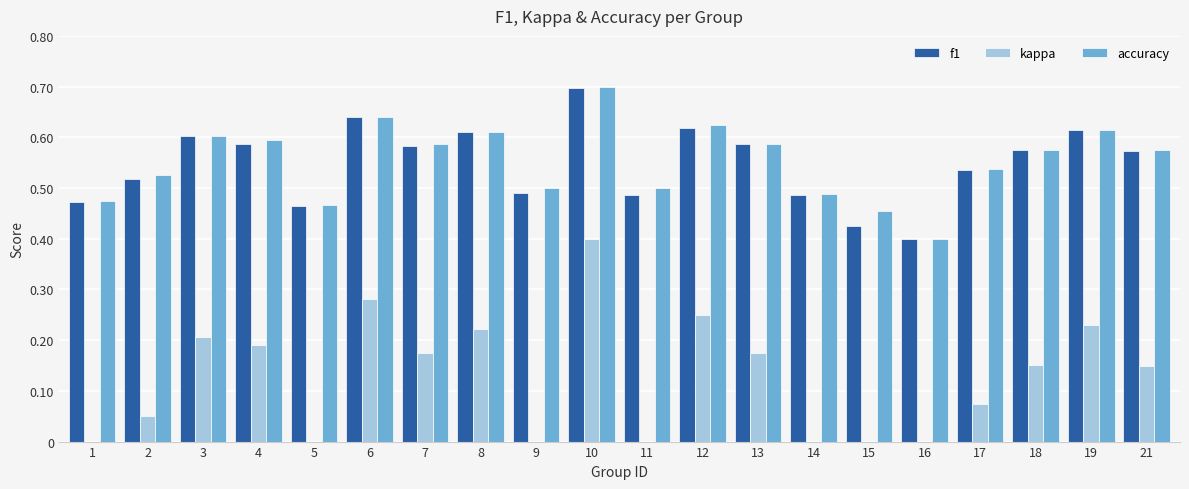

What is the sum of all kappa values?

2.6